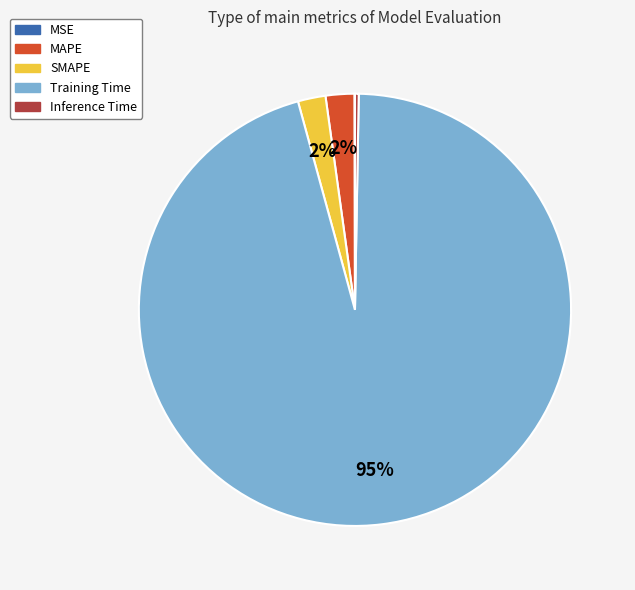

Combined, do MAPE and SMAPE account for over 50%?

No